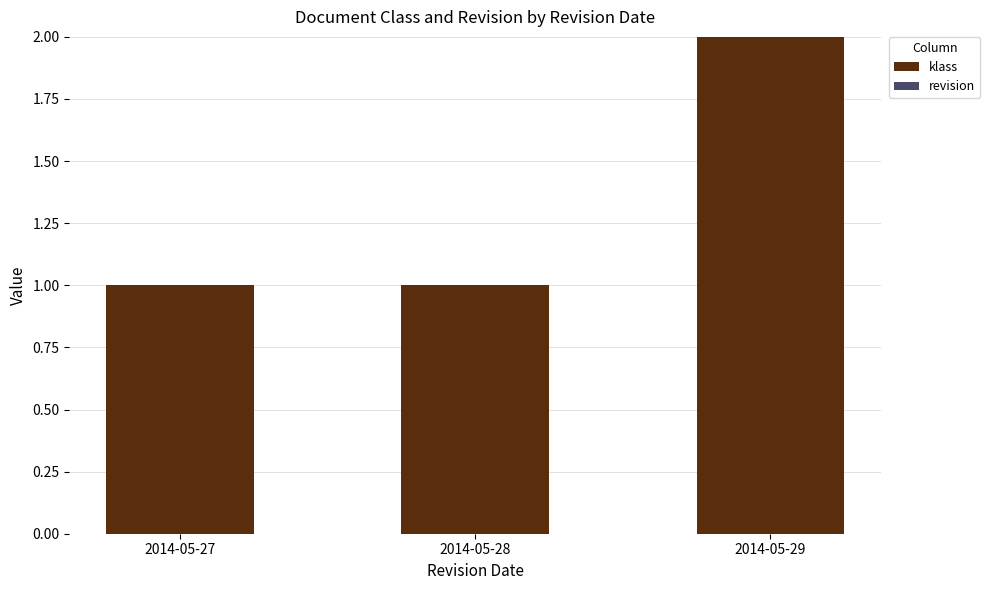

The value at 2014-05-29 is 2. True or false?

True